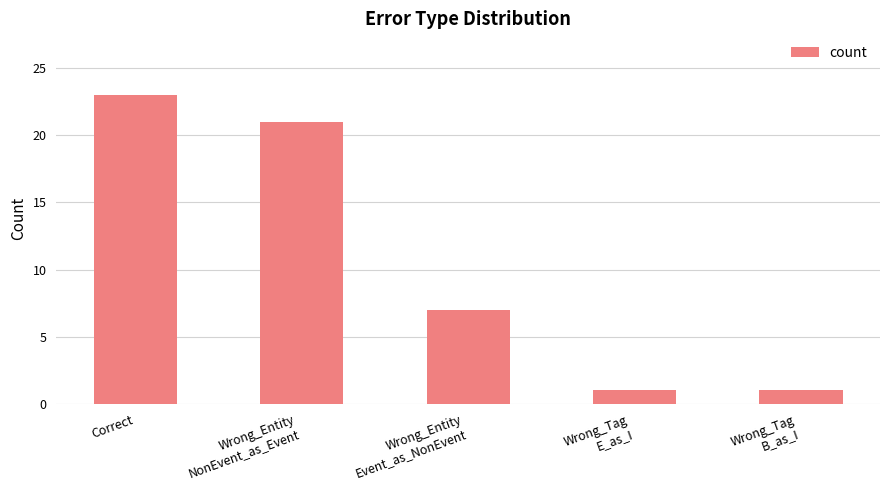

What is the greatest value displayed?

23